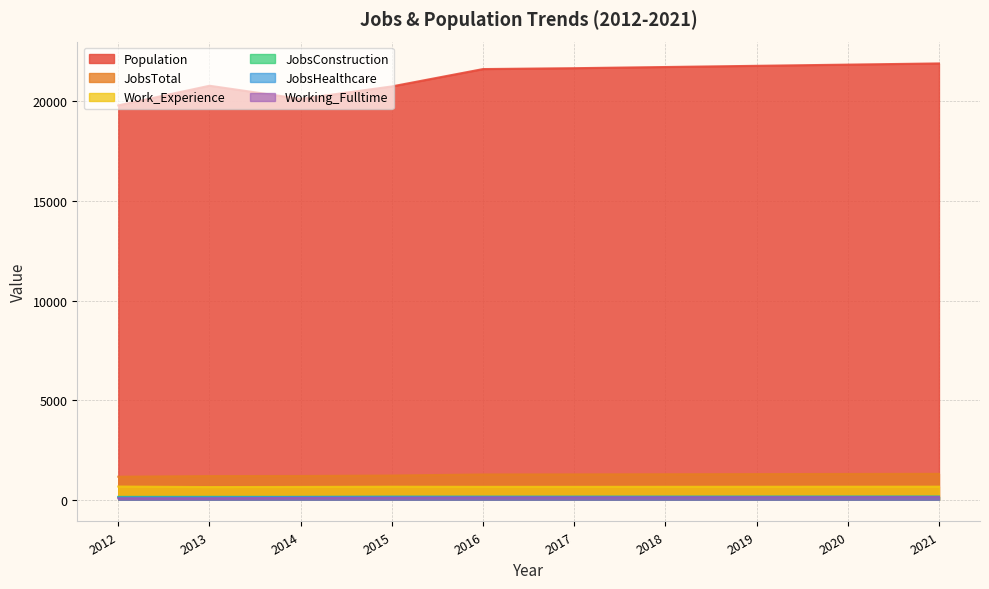

Which series has the largest range (max minus min)?

Population